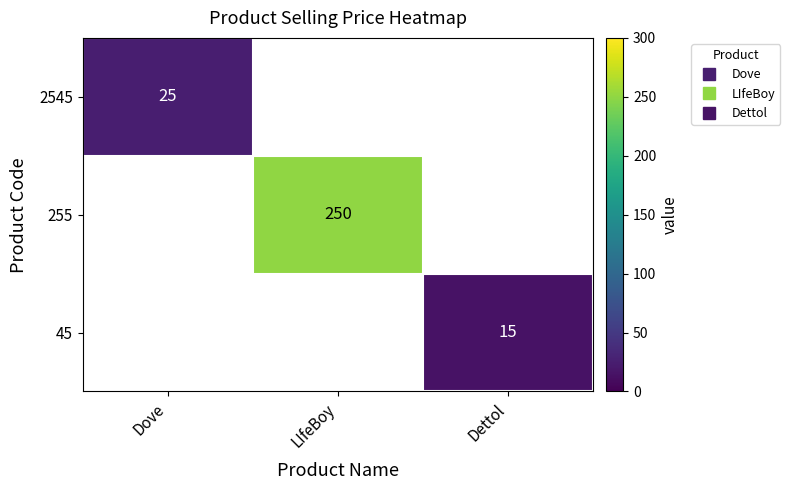

At which label is 2545 closest to 25?

Dove